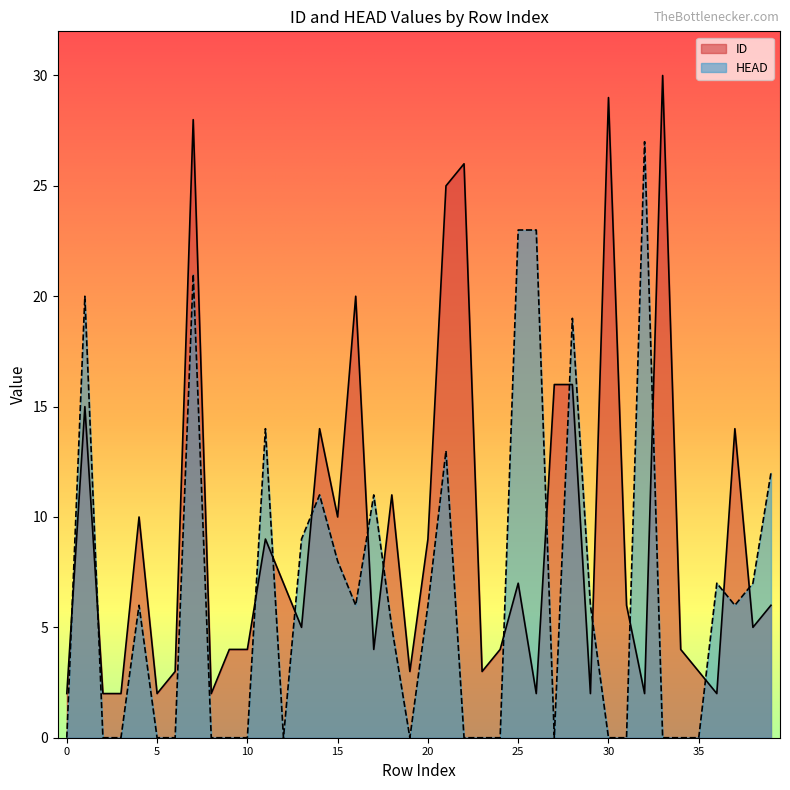

List the series in order of their peak value, highest first.

ID, HEAD